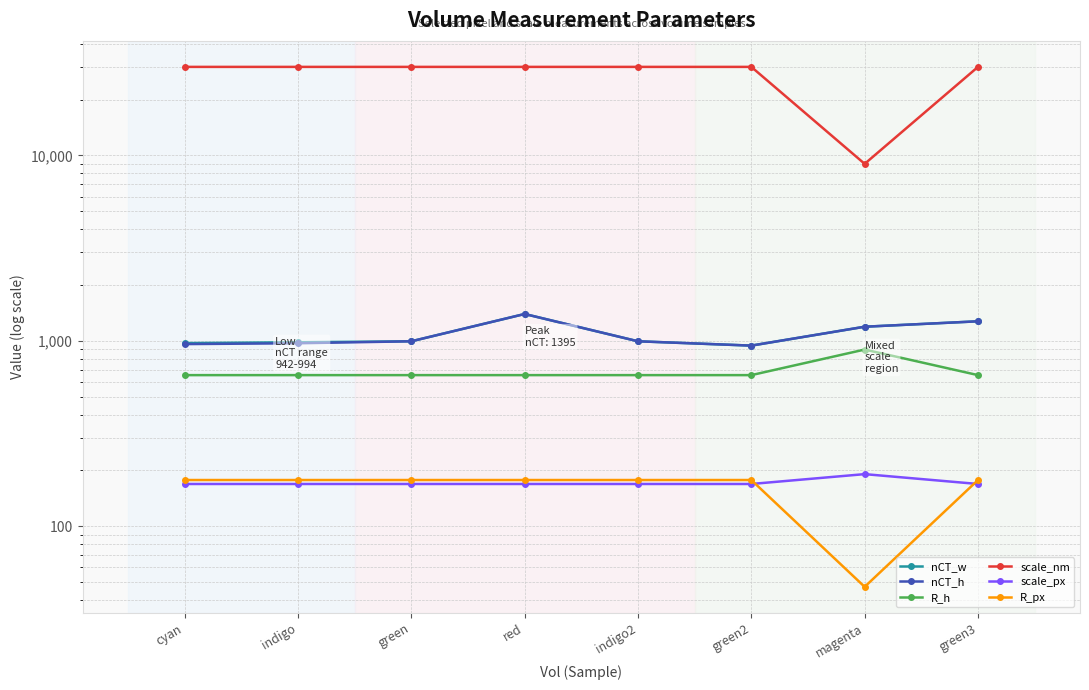

True or false: scale_px and nCT_h intersect in this chart.

False